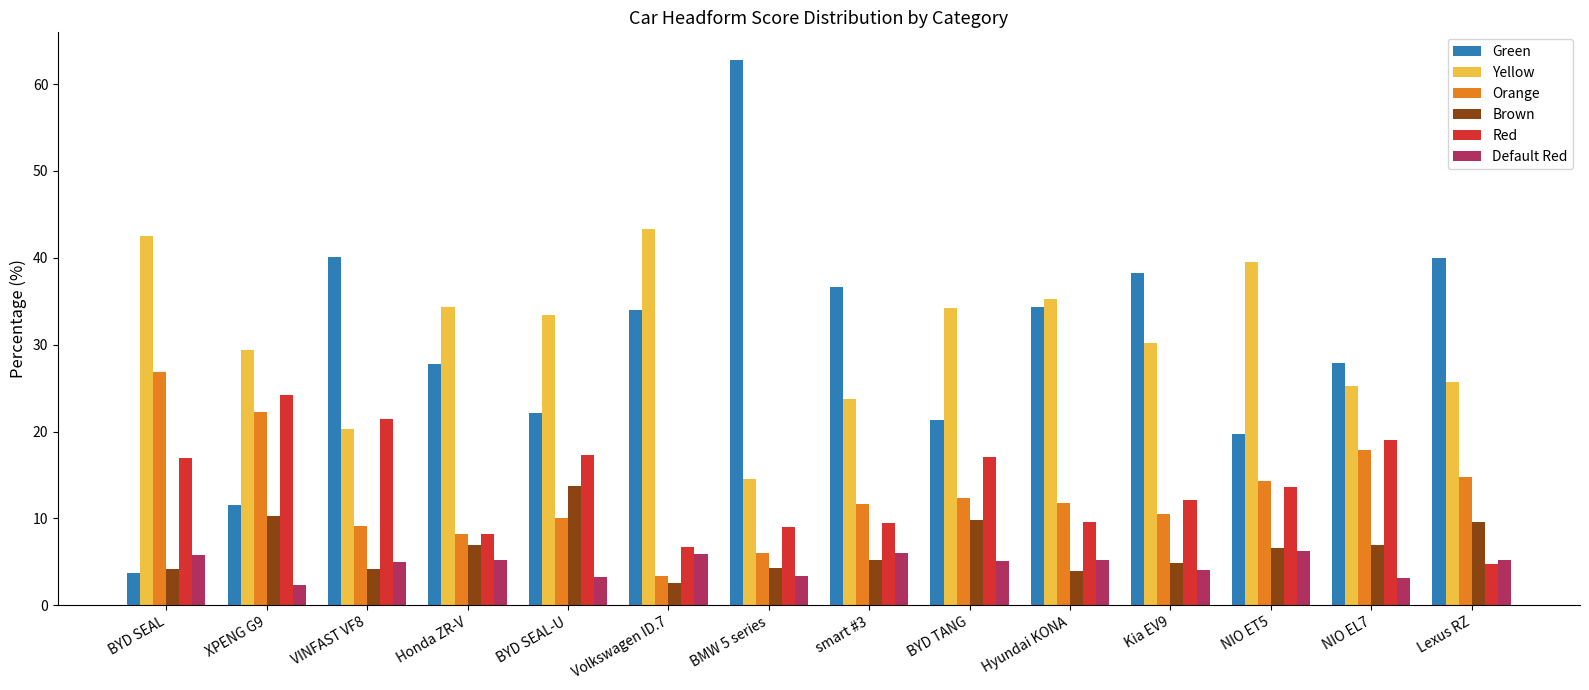

Which series has the largest range (max minus min)?

Green